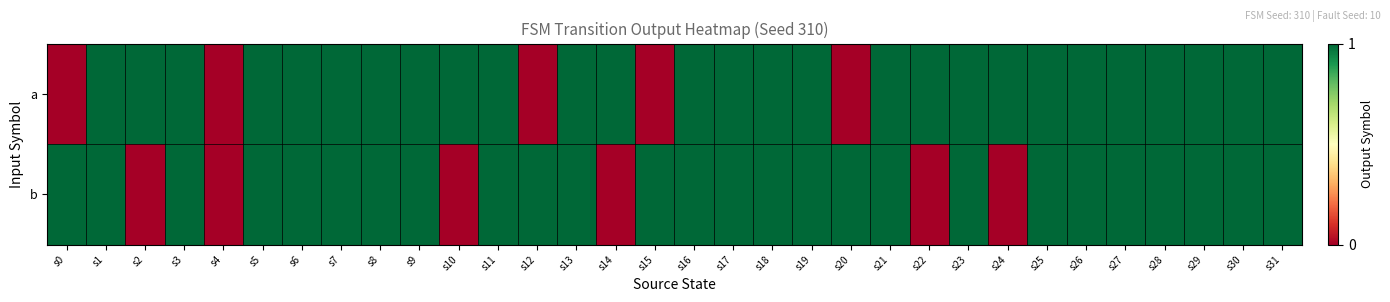

How many series are shown in this chart?

2